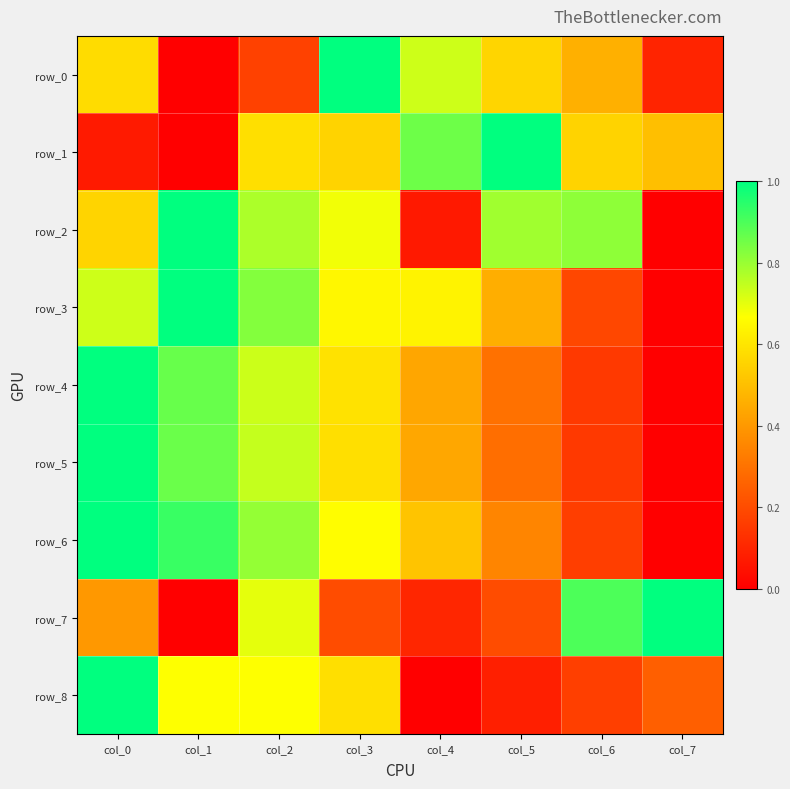

The value of row_3 at col_0 is 1.0. True or false?

False